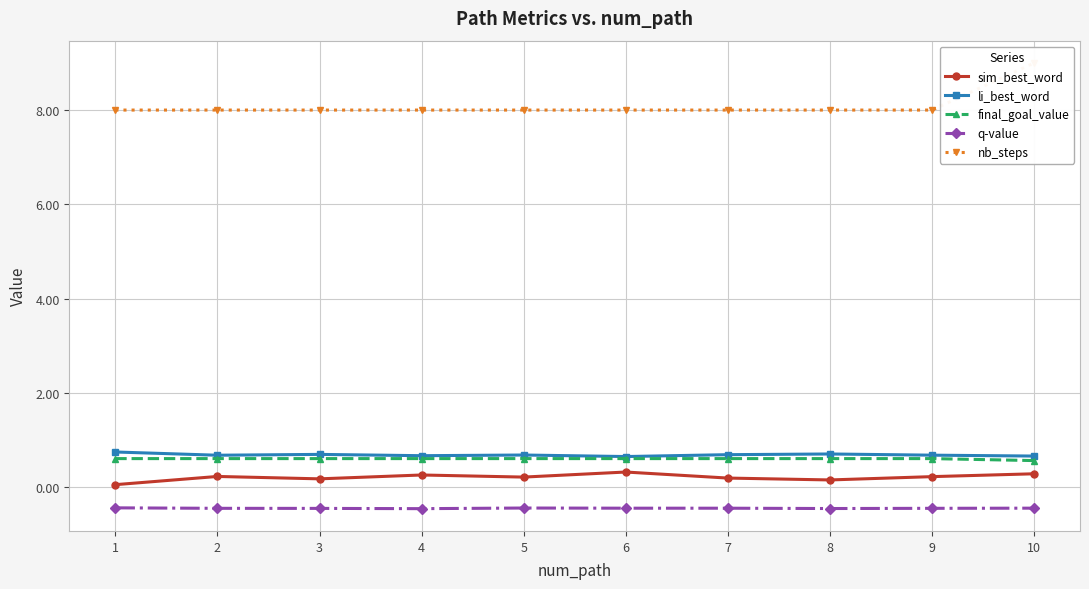

Is it true that sim_best_word equals 0.1 at 9?

False